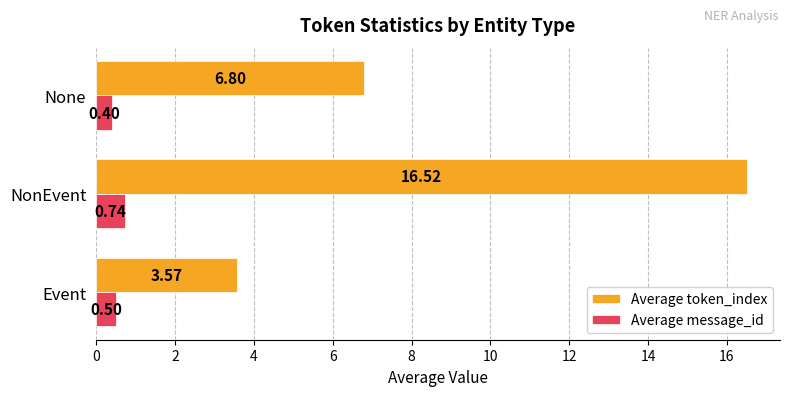

What are all the series names shown in the legend?

Average token_index, Average message_id